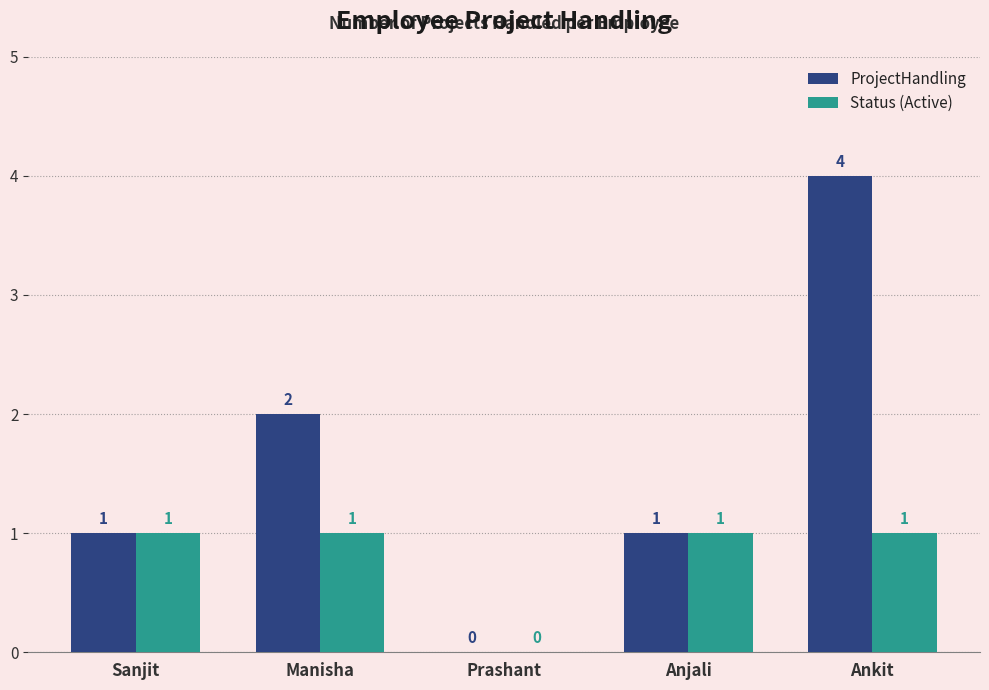

How many data points does each series have?

5